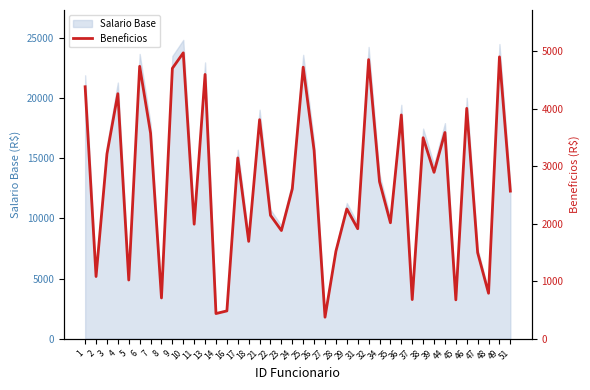

How many points are lower than both their immediate neighbors (excluding endpoints)?

14